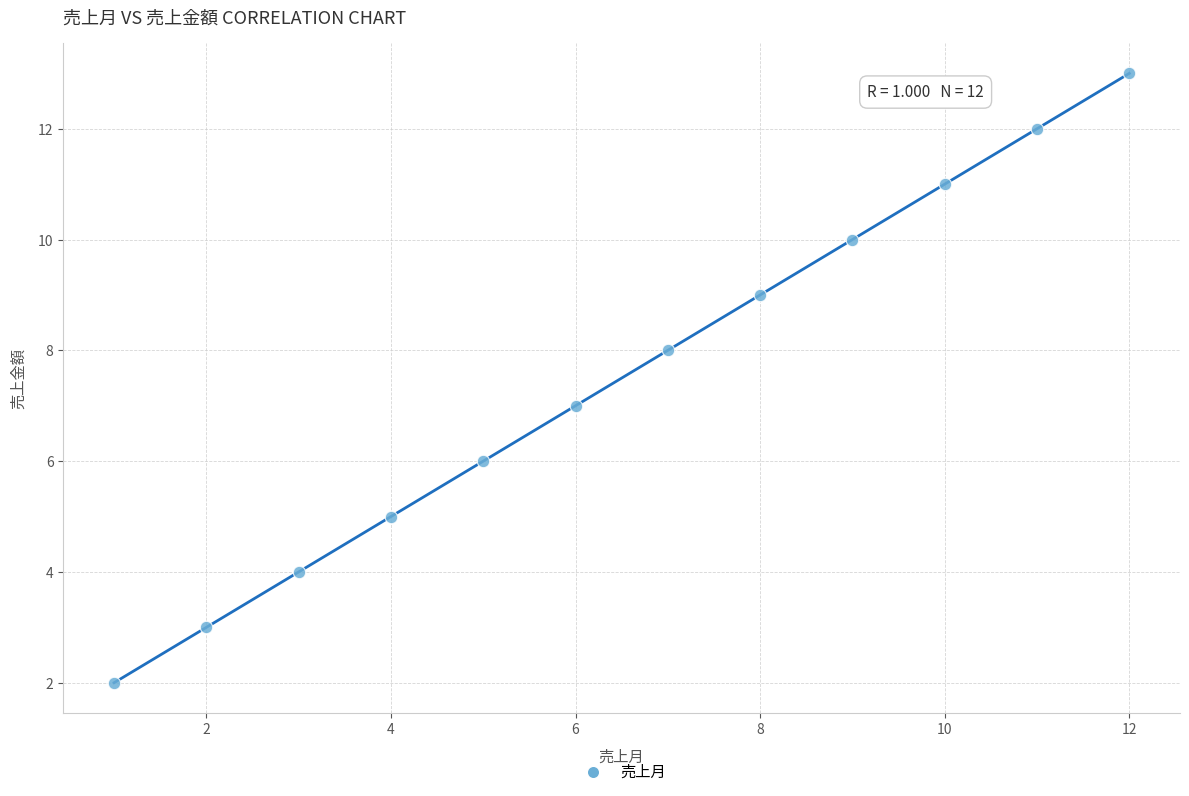

What is the average X value?

6